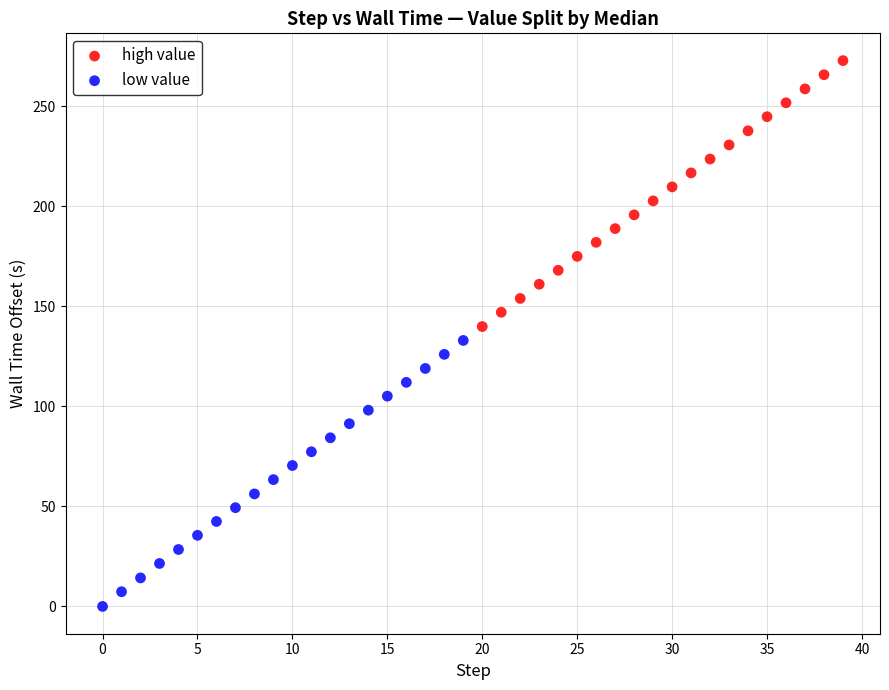

What are all the series names shown in the legend?

high value, low value